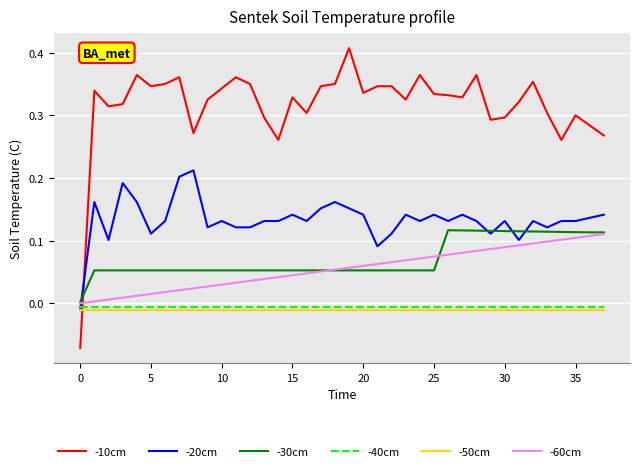

What are all the series names shown in the legend?

-10cm, -20cm, -30cm, -40cm, -50cm, -60cm